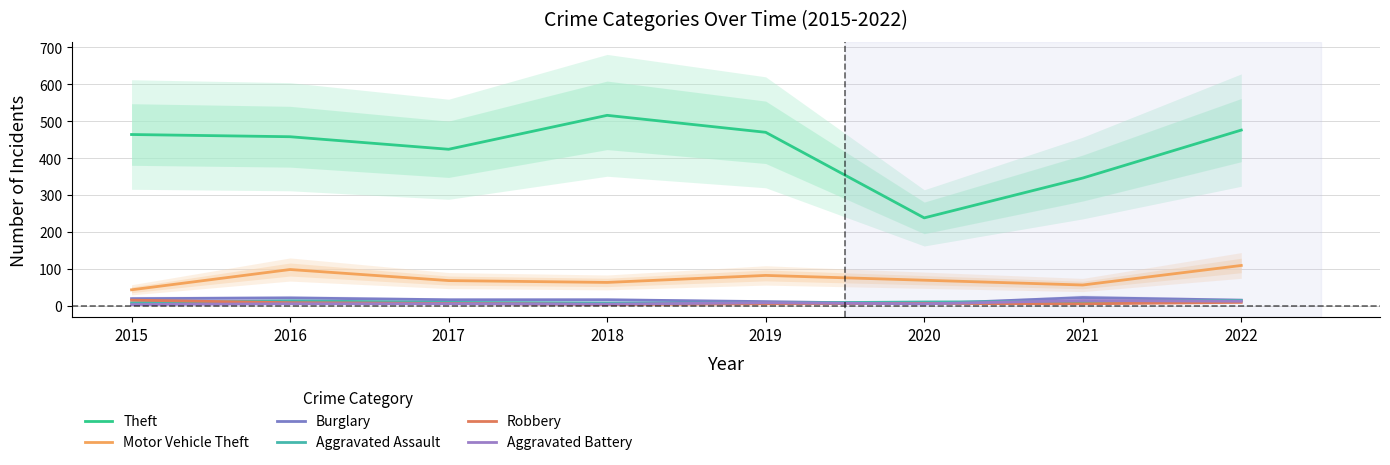

What is the difference between the Burglary values at 2019 and 2020?

6